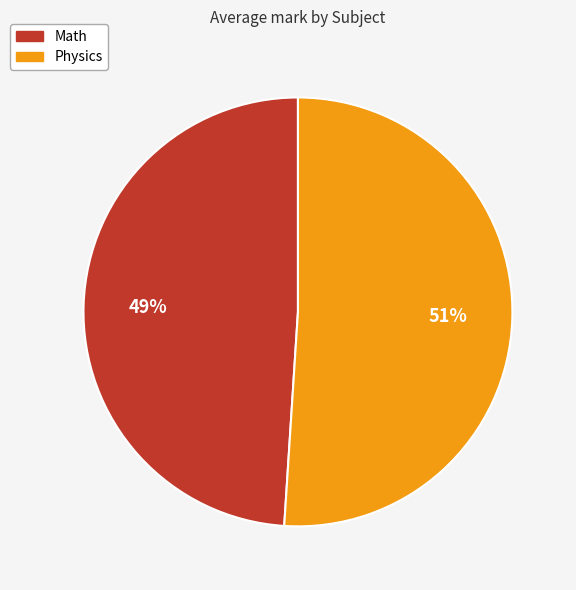

Does any single category account for the majority?

Yes